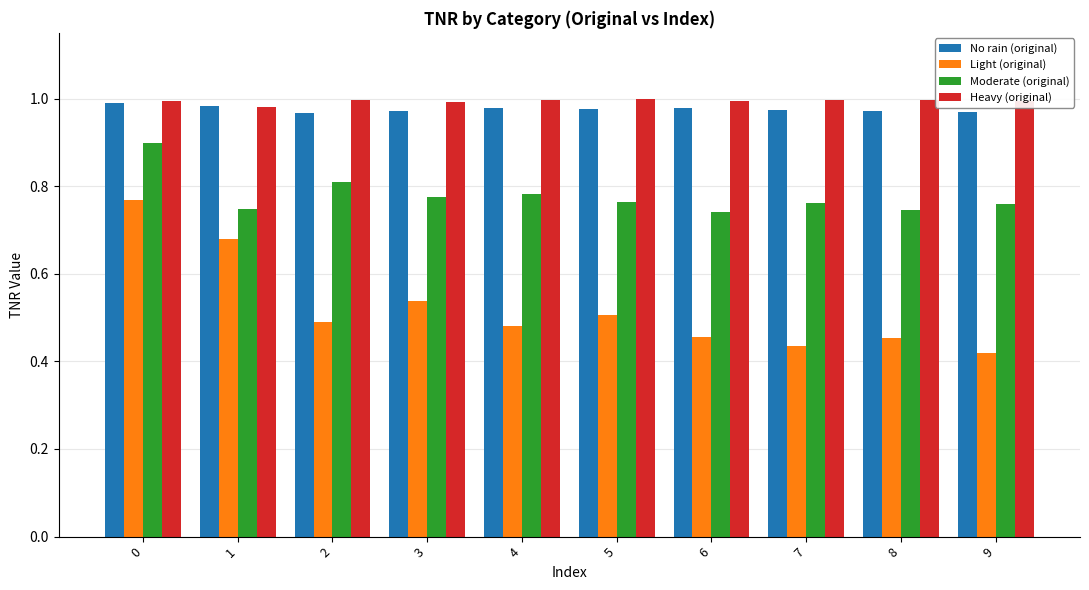

What is the total value across all series at 1?

3.4